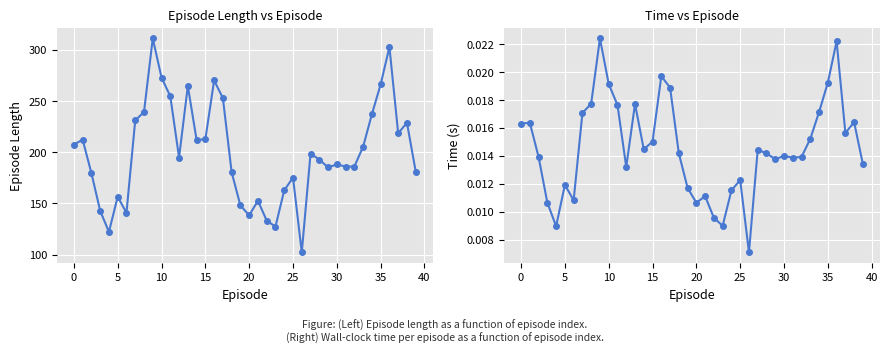

Is it true that length equals 97.6 at 5?

False